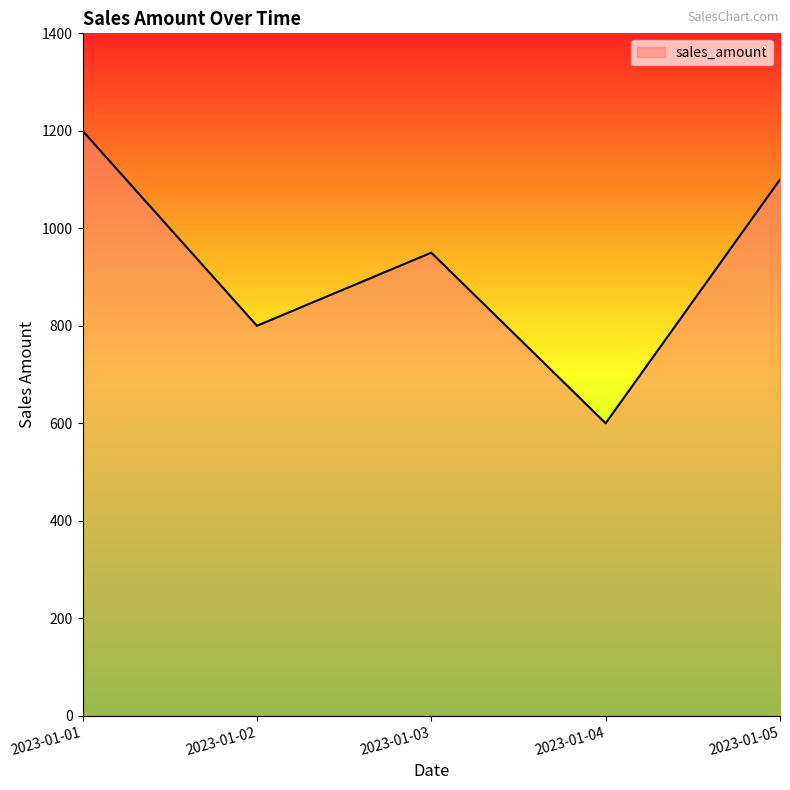

Reading right to left, transcribe all the data shown in this chart.

2023-01-05=1100	2023-01-04=600	2023-01-03=950	2023-01-02=800	2023-01-01=1200